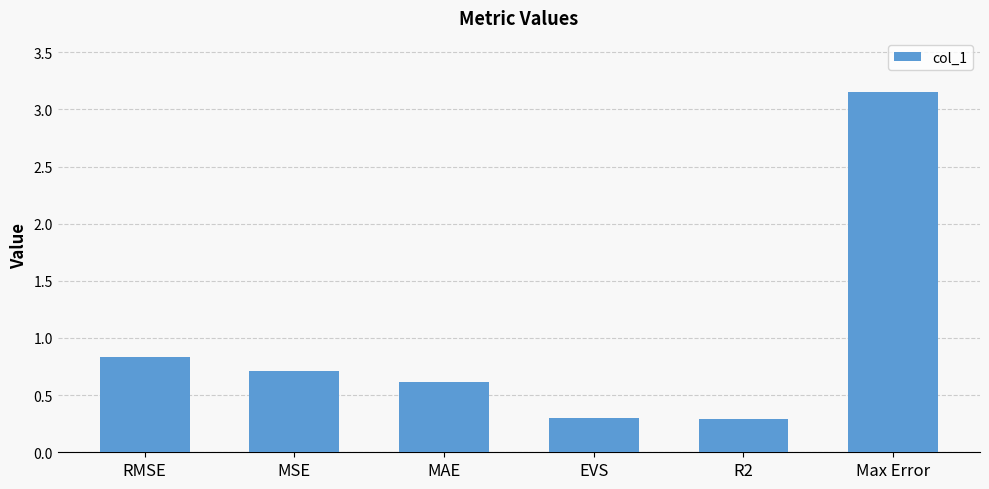

The value at MSE is 0.7. True or false?

True